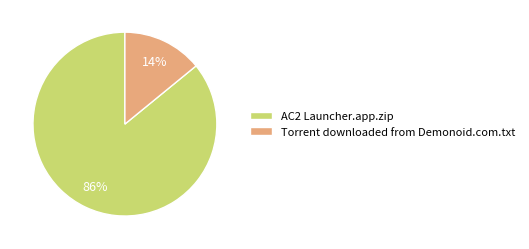

Which category has the smallest portion of the pie?

Torrent downloaded from Demonoid.com.txt